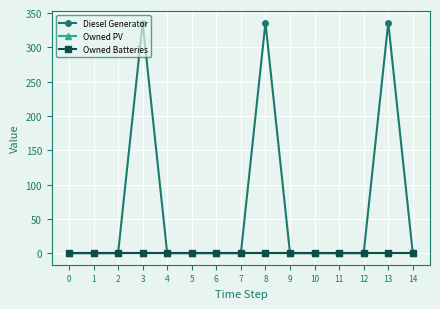

Is it true that Diesel Generator equals -166 at 11?

False